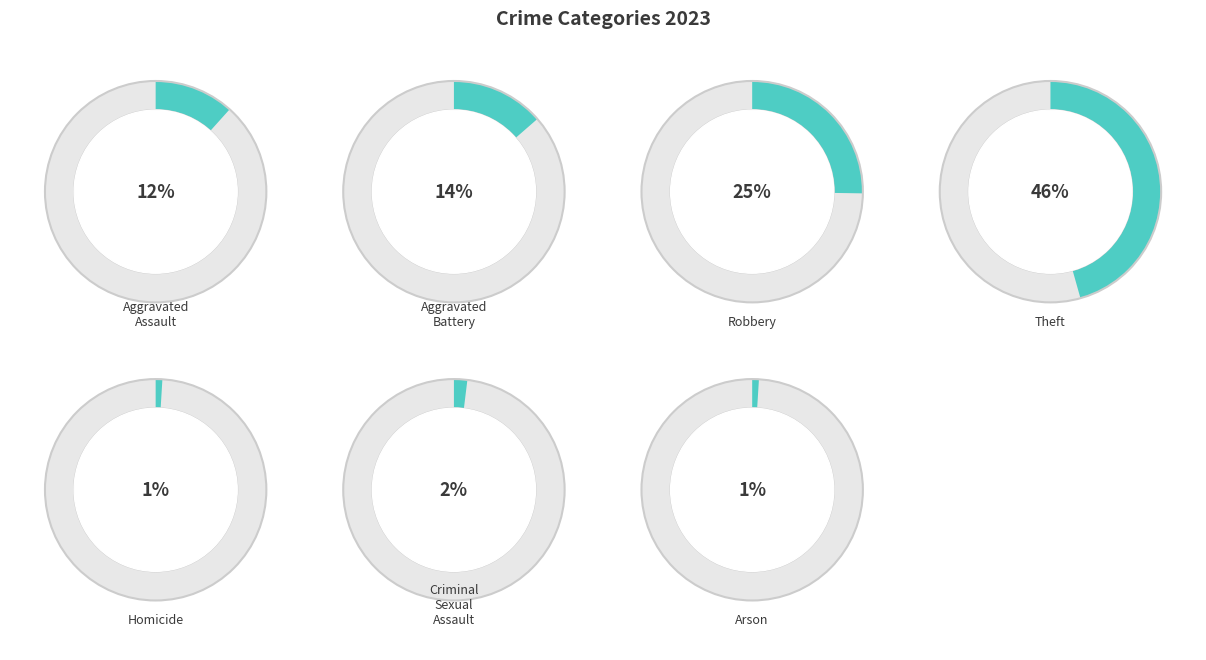

What percentage is the Robbery slice, to the nearest percent?

25%